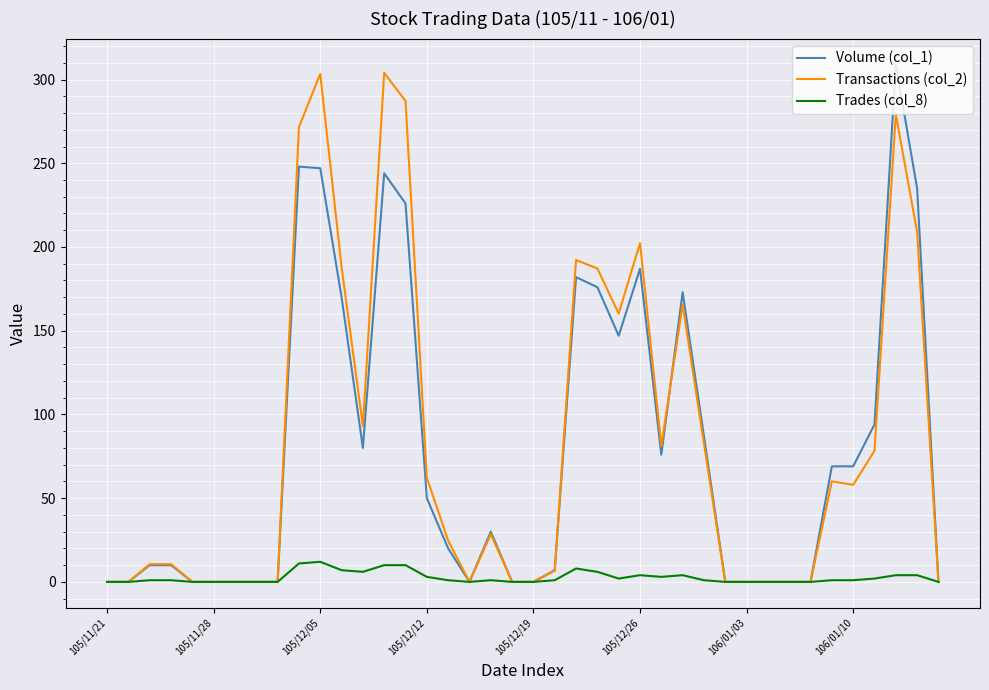

What is the greatest value displayed?

309.0